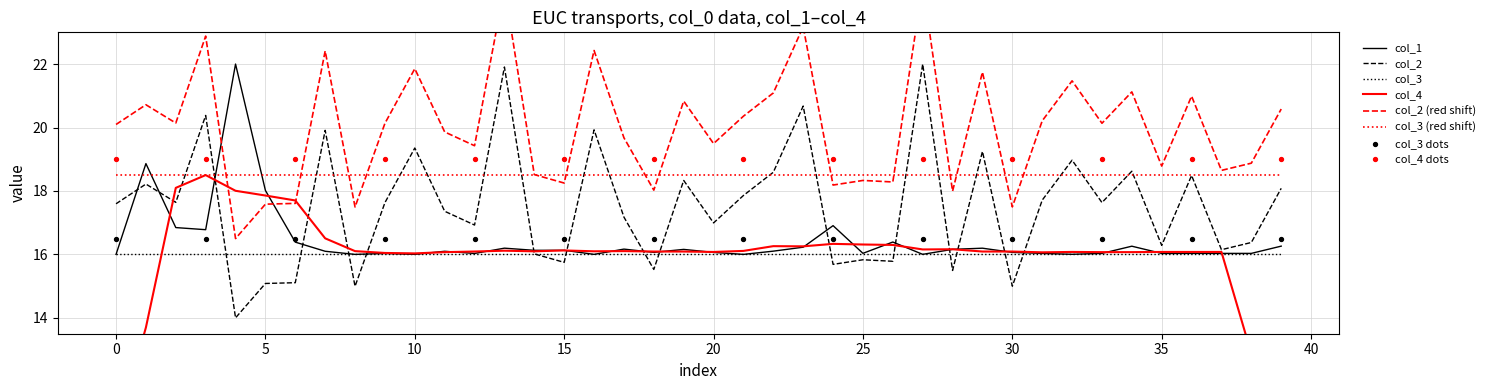

What is the maximum value for col_3?

16.0